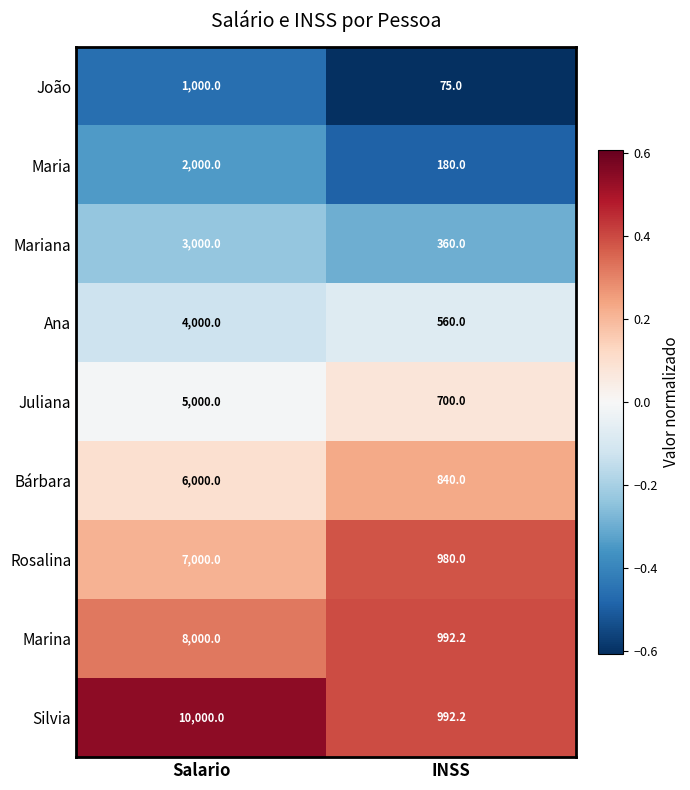

What is the difference between the maximum and minimum values in the Juliana series?

4300.0